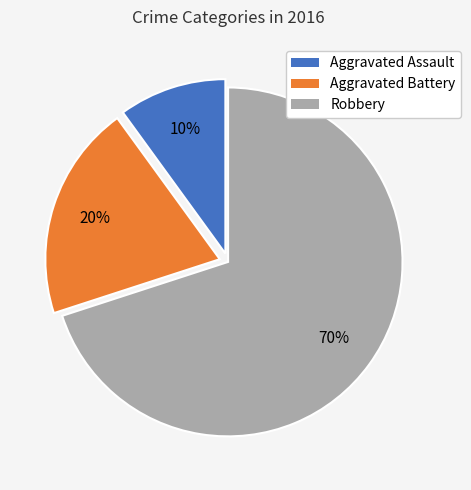

The Robbery slice represents 85% of the pie. True or false?

False